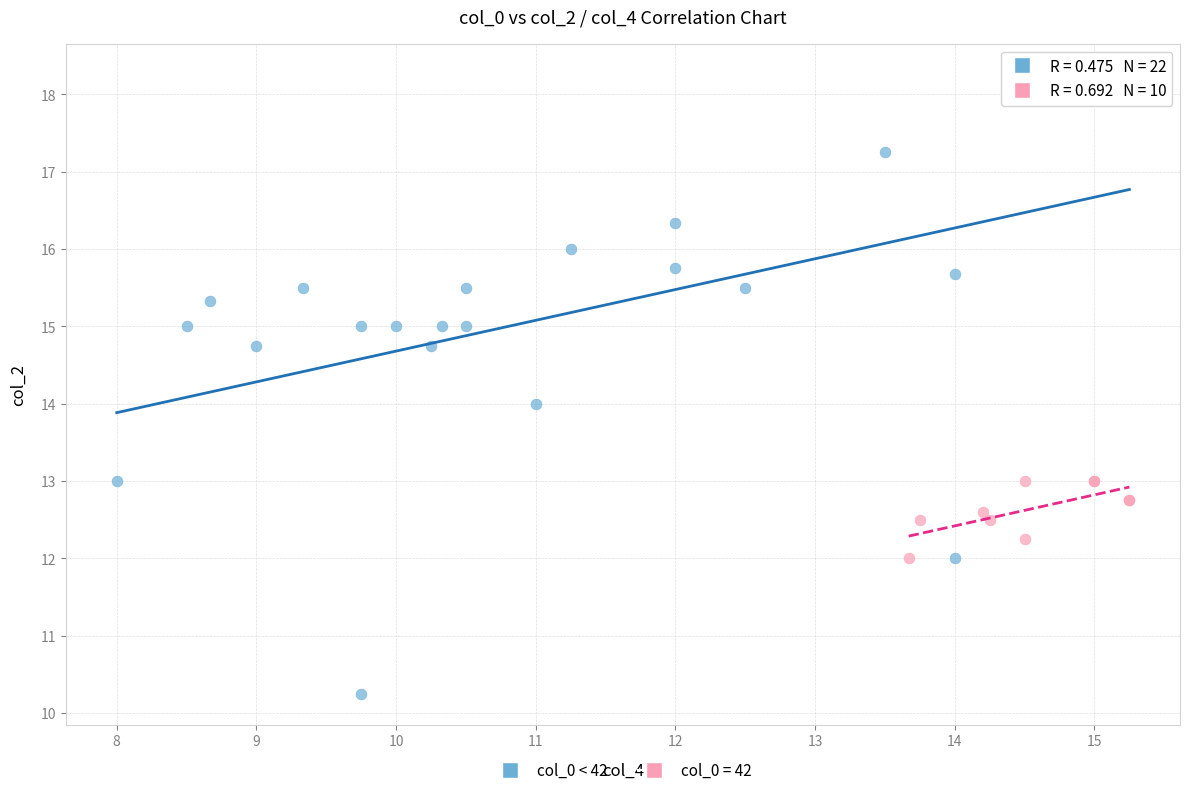

Which series contains the highest Y value?

col_0 < 42